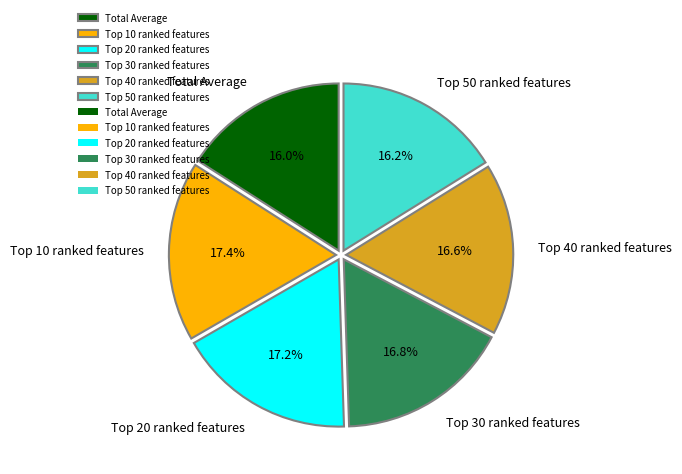

What portion of the pie excludes Total Average?

84.0%